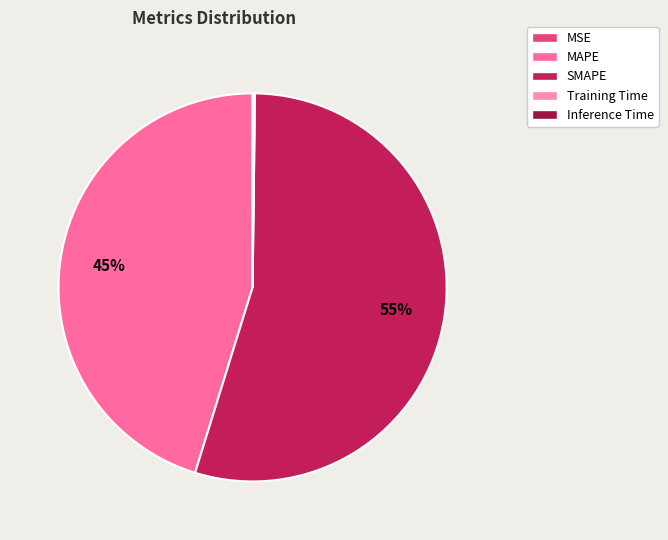

True or false: SMAPE accounts for 55% of the total.

True